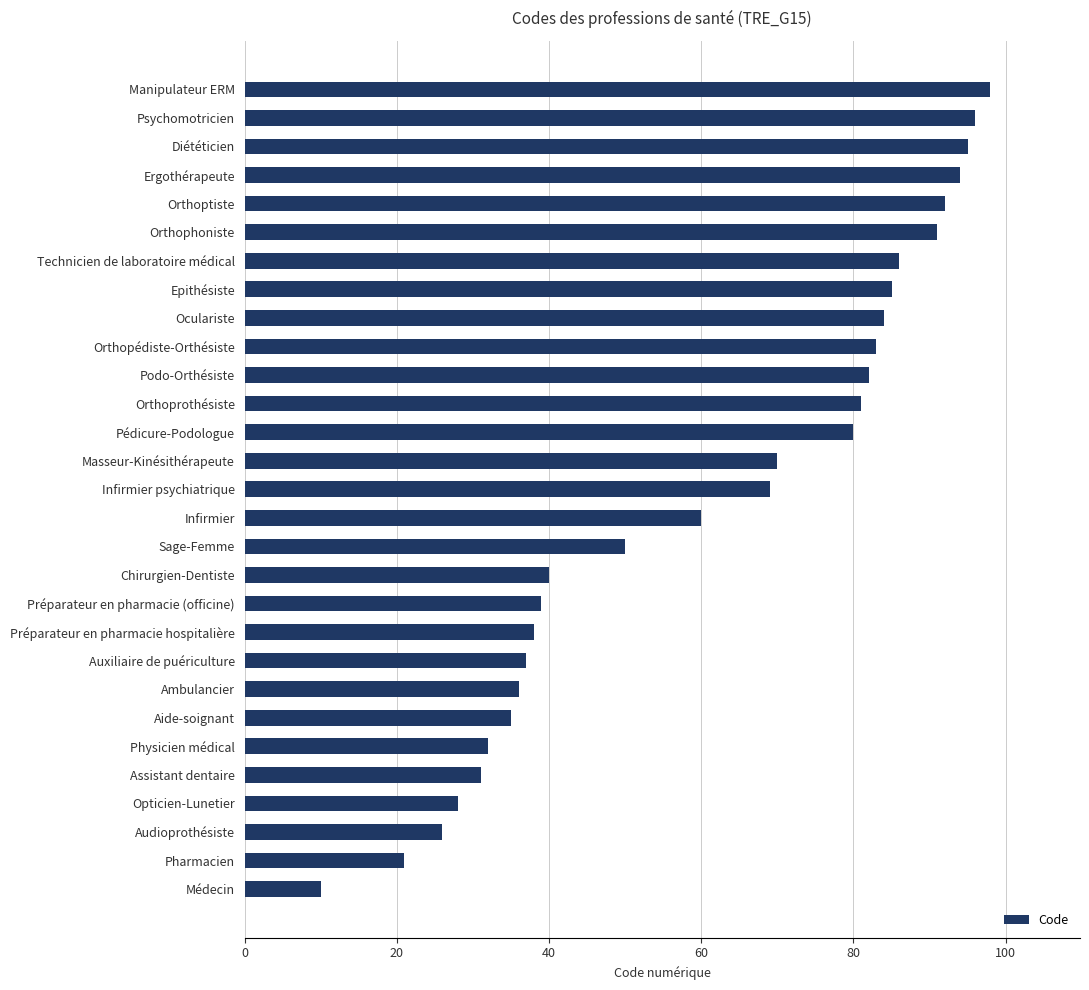

How many data points are less than 69?

14